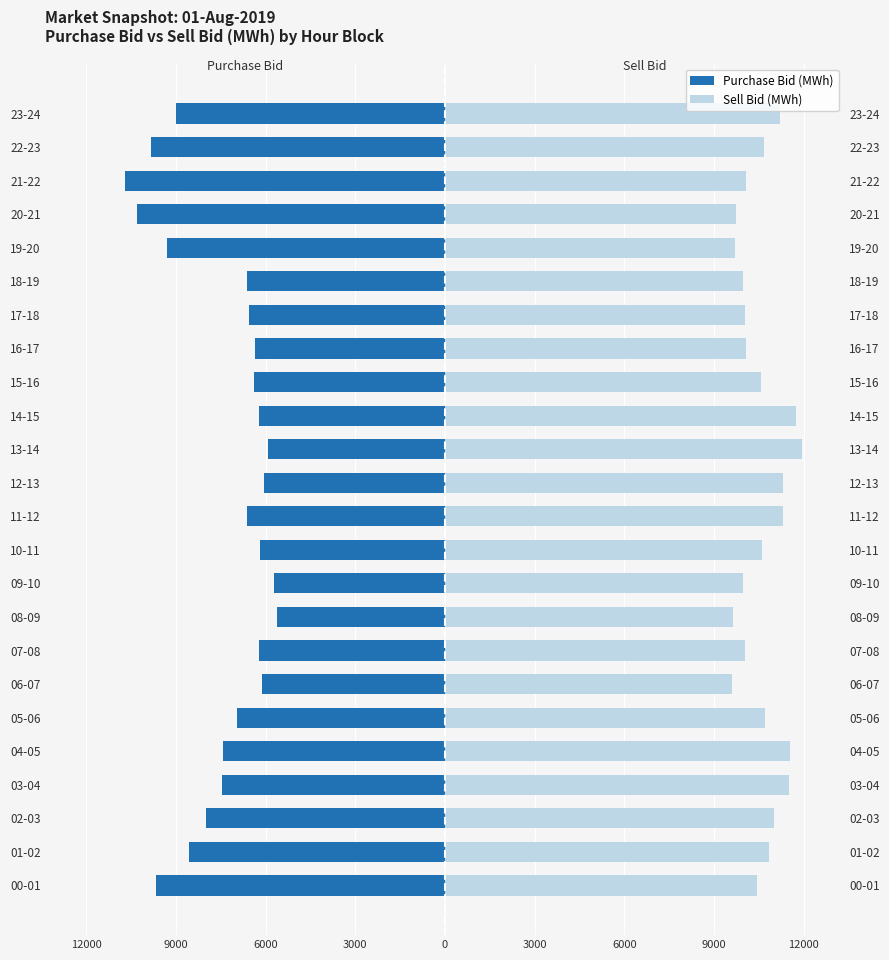

Is the value of Sell Bid (MWh) at 06-07 greater than the value of Purchase Bid (MWh) at 15-16?

Yes